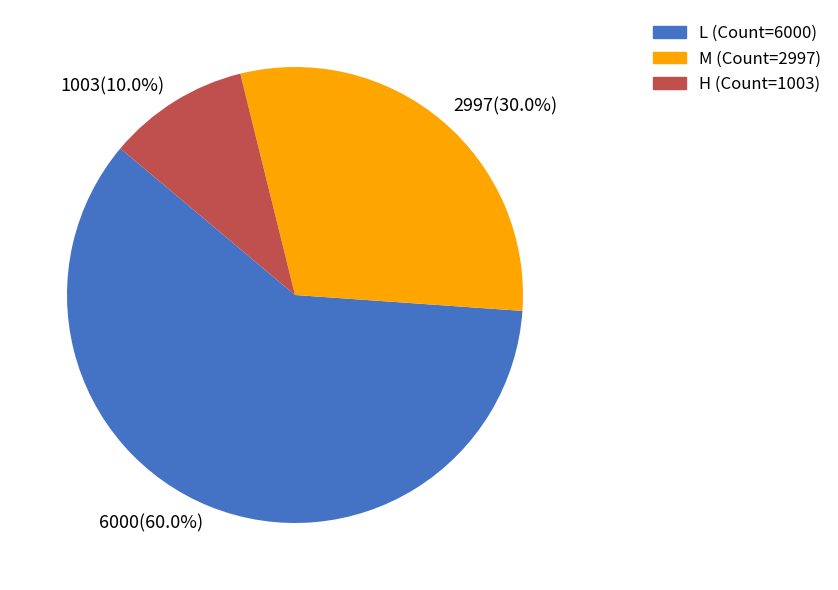

Rank the categories by value from highest to lowest.

6000(60.0%), 2997(30.0%), 1003(10.0%)